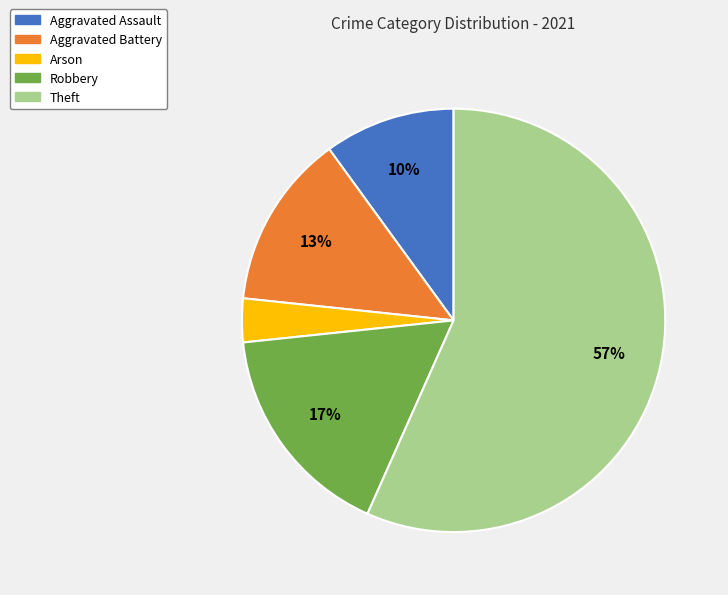

To the nearest percent, what is the average slice percentage?

20%